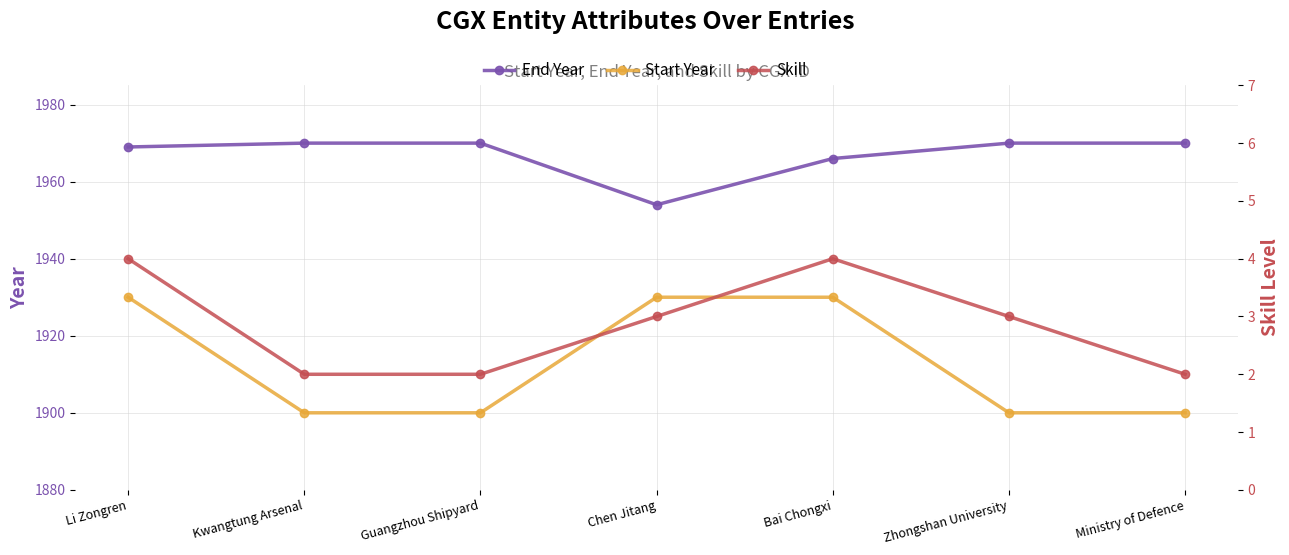

What is the label of the 7th point from the left?

Ministry of Defence